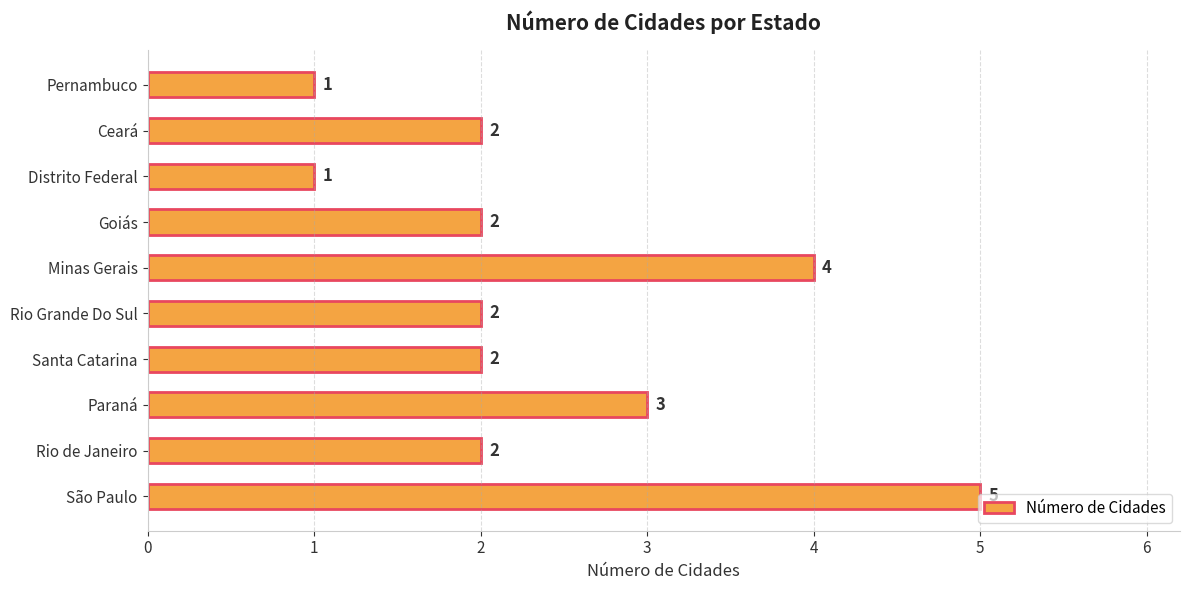

What is the sum of all values?

24